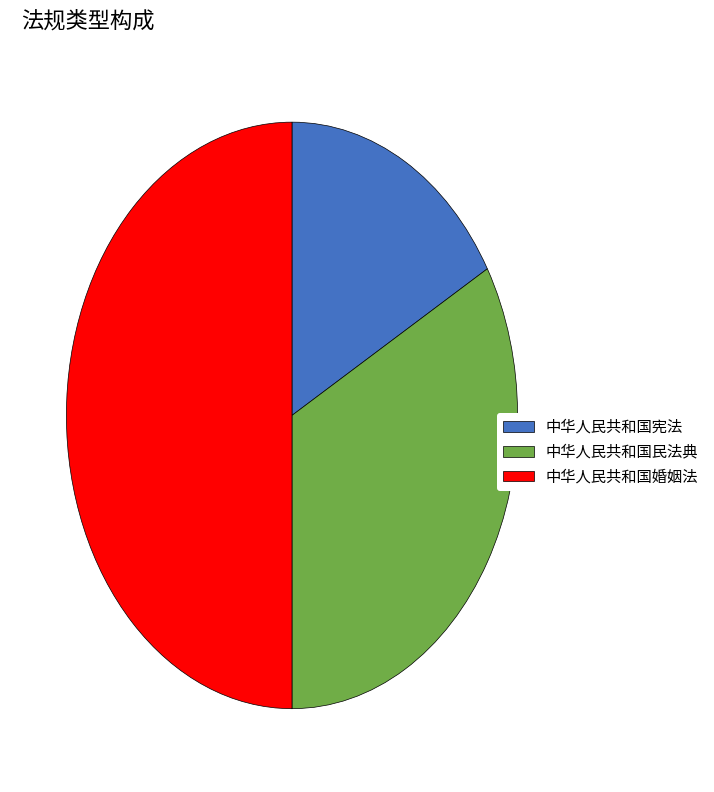

The 中华人民共和国民法典 slice represents 33% of the pie. True or false?

True